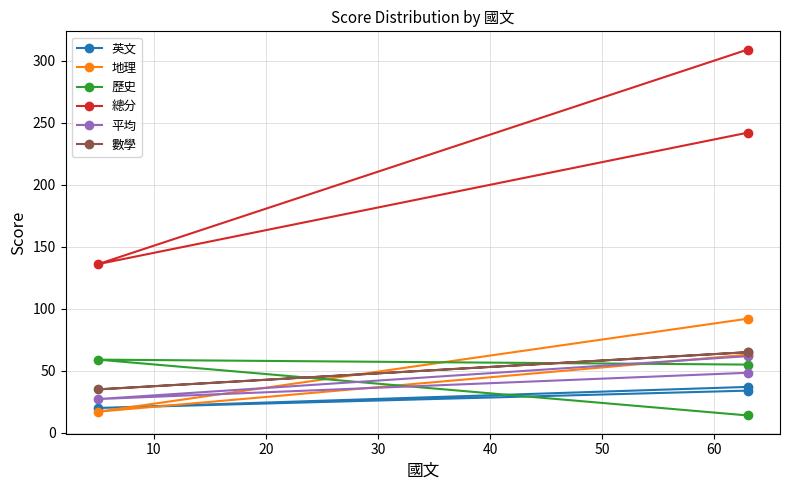

What is the sum of the 英文 values at 10 and 20?

54.0